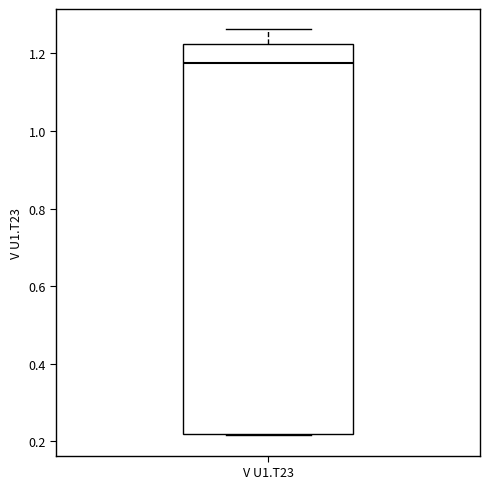

Where is the upper edge of the box for V U1.T23 on the y-axis? The values are not printed on the chart, so give them approximately, as read against the axis.

1.22